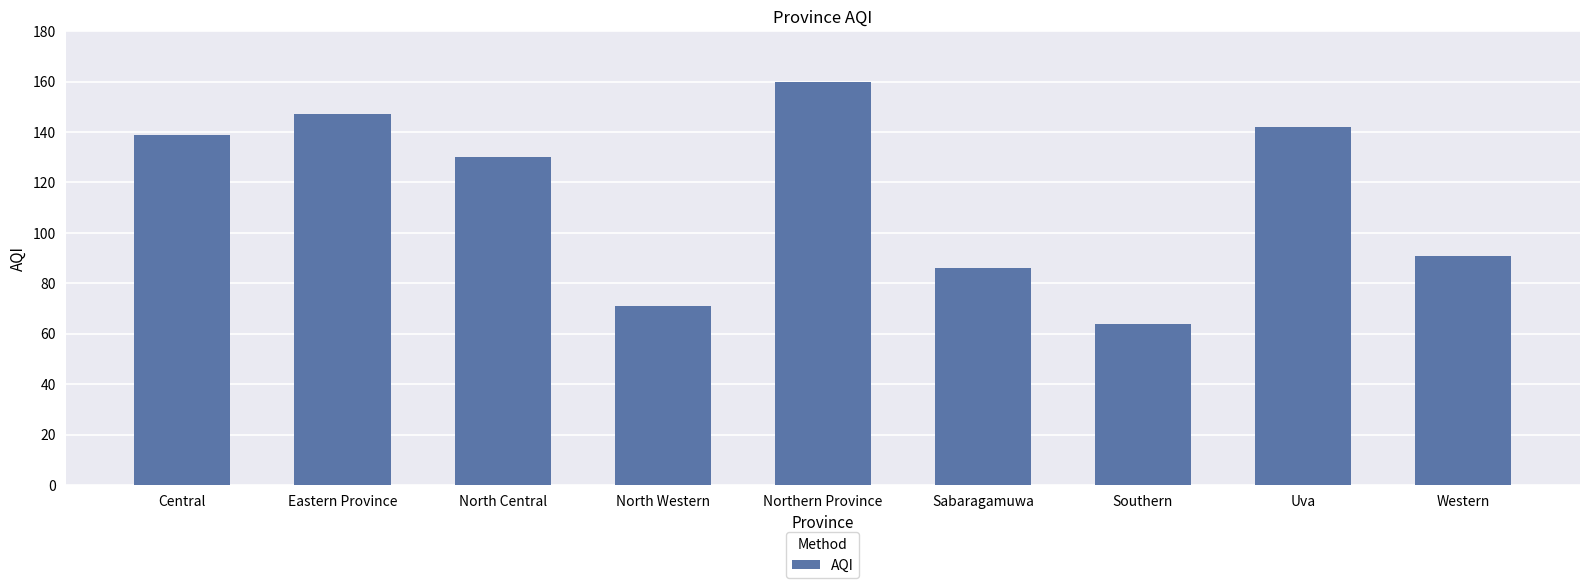

What is the label of the 1st bar from the right?

Western